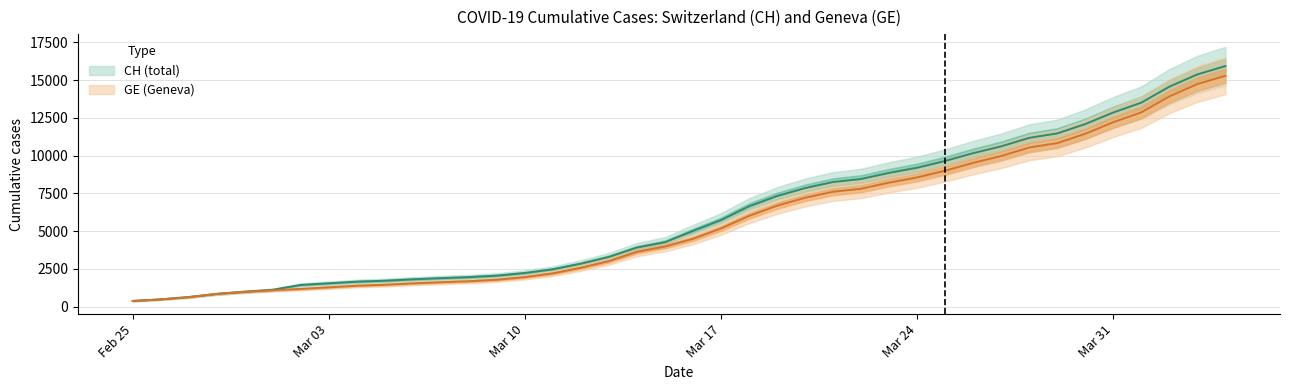

True or false: GE and CH intersect in this chart.

False